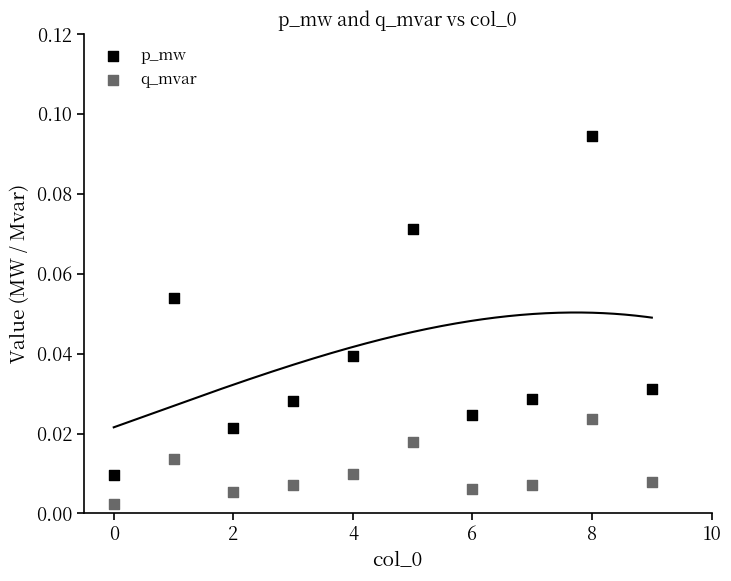

Which series has the largest Y range (max minus min)?

p_mw